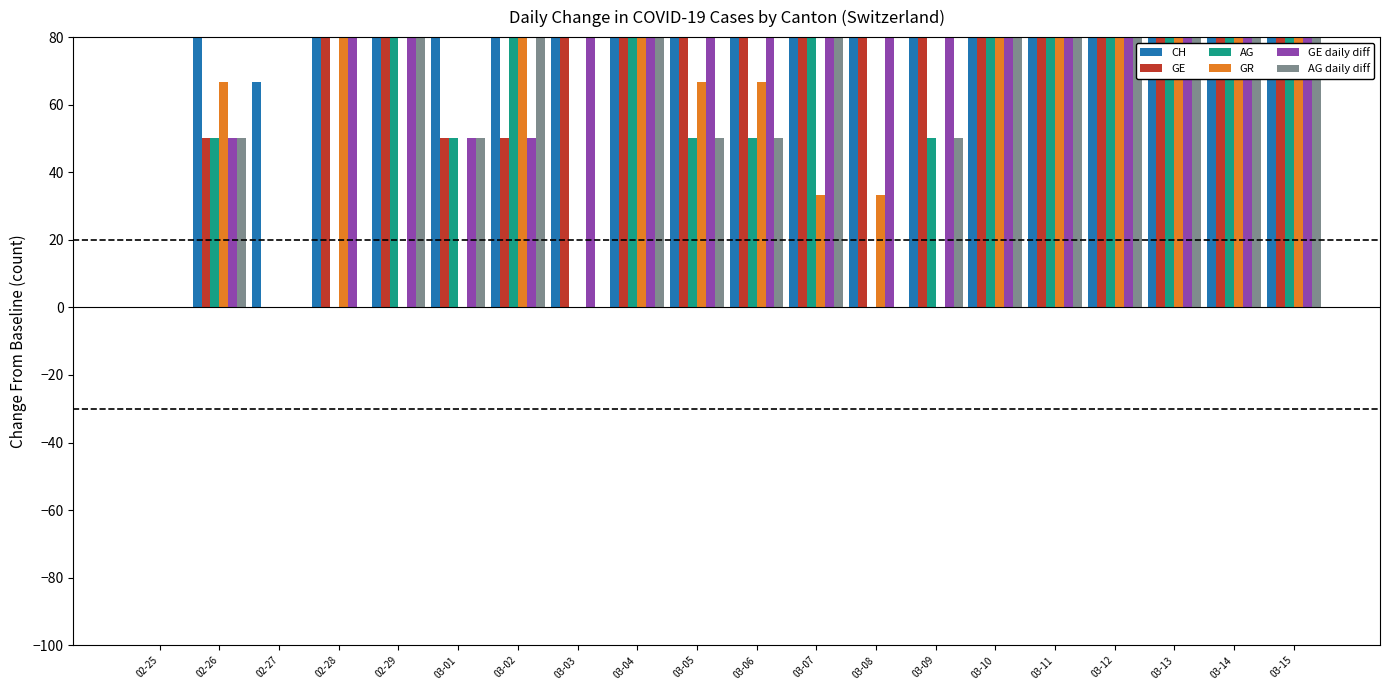

Reading left to right, transcribe all the data shown in this chart.

CH: 02-25=0.0	02-26=83.3	02-27=66.7	02-28=166.7	02-29=200.0	03-01=116.7	03-02=300.0	03-03=233.3	03-04=500.0	03-05=766.7	03-06=1283.3	03-07=1066.7	03-08=816.7	03-09=1650.0	03-10=2666.7	03-11=4050.0	03-12=5300.0	03-13=5616.7	03-14=7000.0	03-15=5100.0
GE: 02-25=0.0	02-26=50.0	02-27=0.0	02-28=150.0	02-29=200.0	03-01=50.0	03-02=50.0	03-03=150.0	03-04=100.0	03-05=250.0	03-06=450.0	03-07=650.0	03-08=100.0	03-09=750.0	03-10=1000.0	03-11=1650.0	03-12=2050.0	03-13=3550.0	03-14=5950.0	03-15=4100.0
AG: 02-25=0.0	02-26=50.0	02-27=0.0	02-28=0.0	02-29=100.0	03-01=50.0	03-02=150.0	03-03=0.0	03-04=150.0	03-05=50.0	03-06=50.0	03-07=100.0	03-08=0.0	03-09=50.0	03-10=150.0	03-11=100.0	03-12=350.0	03-13=150.0	03-14=150.0	03-15=500.0
GR: 02-25=0.0	02-26=66.7	02-27=0.0	02-28=133.3	02-29=0.0	03-01=0.0	03-02=100.0	03-03=0.0	03-04=100.0	03-05=66.7	03-06=66.7	03-07=33.3	03-08=33.3	03-09=0.0	03-10=133.3	03-11=300.0	03-12=400.0	03-13=333.3	03-14=100.0	03-15=500.0
GE daily diff: 02-25=0.0	02-26=50.0	02-27=0.0	02-28=150.0	02-29=200.0	03-01=50.0	03-02=50.0	03-03=150.0	03-04=100.0	03-05=250.0	03-06=450.0	03-07=650.0	03-08=100.0	03-09=750.0	03-10=1000.0	03-11=1650.0	03-12=2050.0	03-13=3550.0	03-14=5950.0	03-15=4100.0
AG daily diff: 02-25=0.0	02-26=50.0	02-27=0.0	02-28=0.0	02-29=100.0	03-01=50.0	03-02=150.0	03-03=0.0	03-04=150.0	03-05=50.0	03-06=50.0	03-07=100.0	03-08=0.0	03-09=50.0	03-10=150.0	03-11=100.0	03-12=350.0	03-13=150.0	03-14=150.0	03-15=500.0